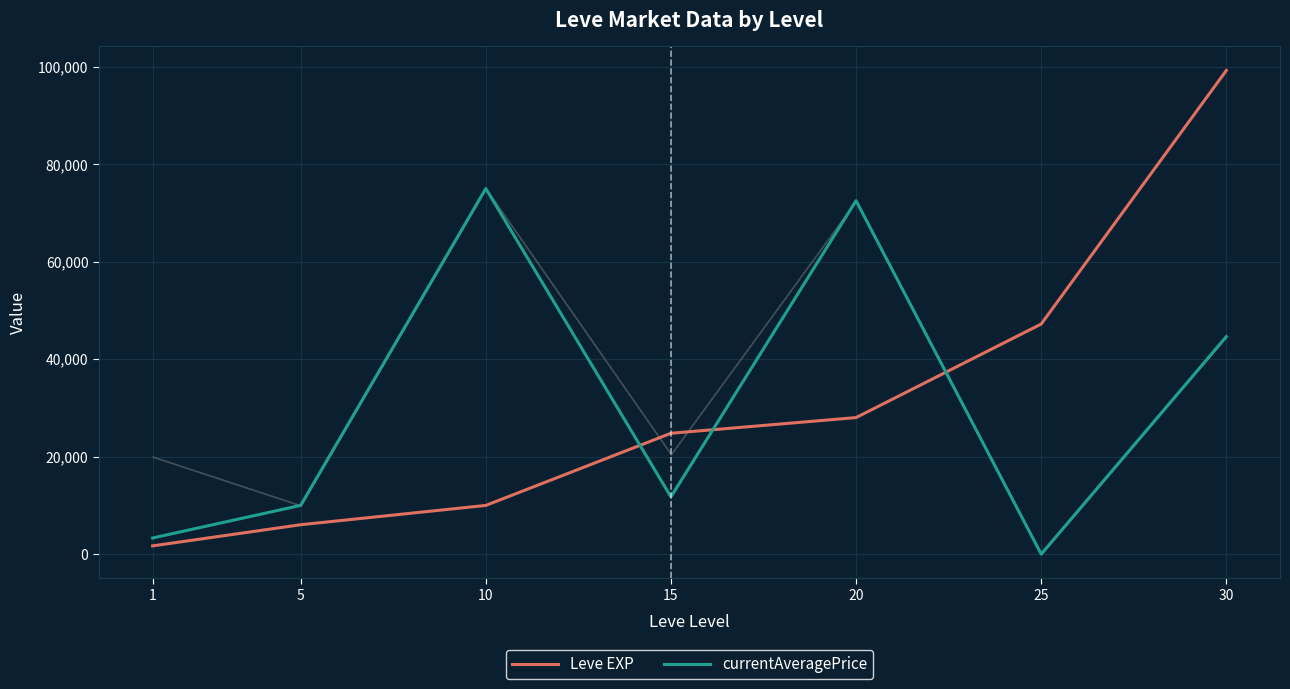

Between 5 and 30, which series saw the biggest shift?

Leve EXP